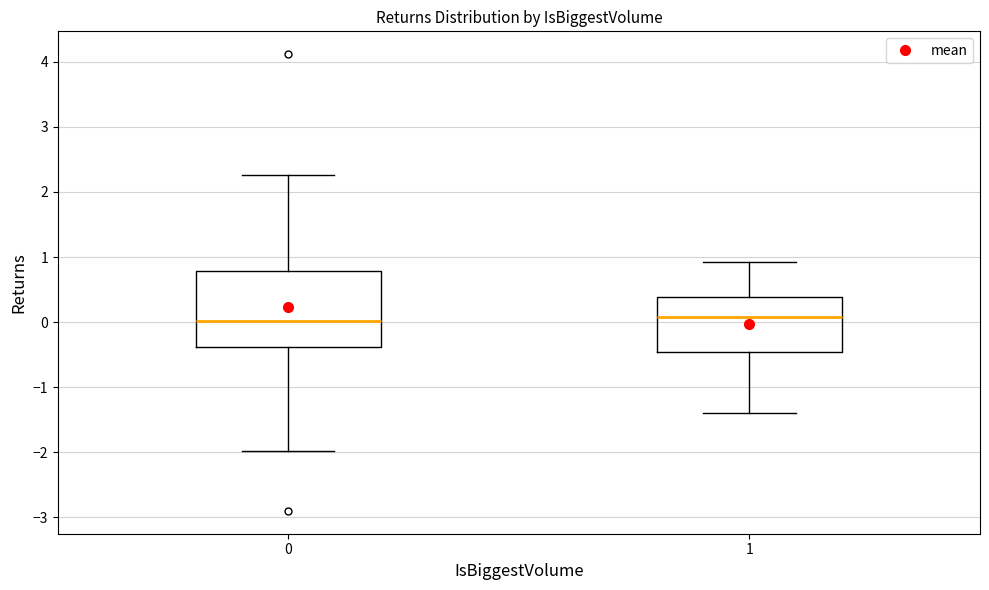

Reading left to right, read every box against the y-axis: the position of its median line, the range the box covers, and the ends of its whiskers. The values are not printed on the chart, so give them approximately, as read against the axis.

0: median 0.0, box -0.4 to 0.8, whiskers -2.0 to 2.3
1: median 0.1, box -0.5 to 0.4, whiskers -1.4 to 0.9